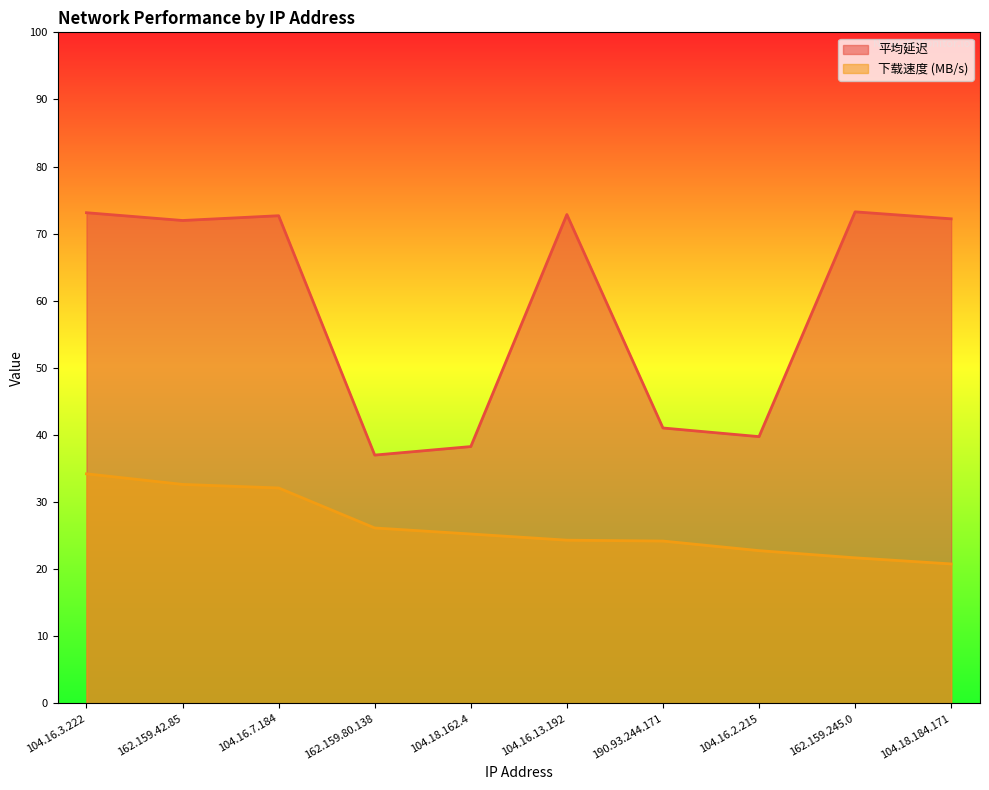

Is the value of 平均延迟 at 162.159.42.85 greater than the value of 下载速度 (MB/s) at 190.93.244.171?

Yes